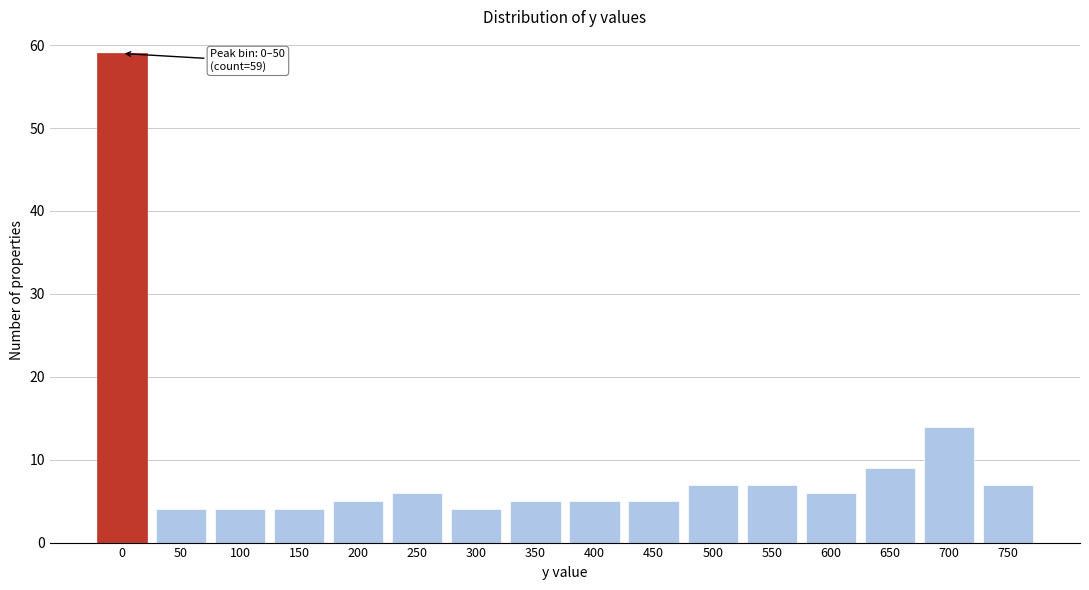

Reading left to right, what are all the values shown in this chart?

59	4	4	4	5	6	4	5	5	5	7	7	6	9	14	7